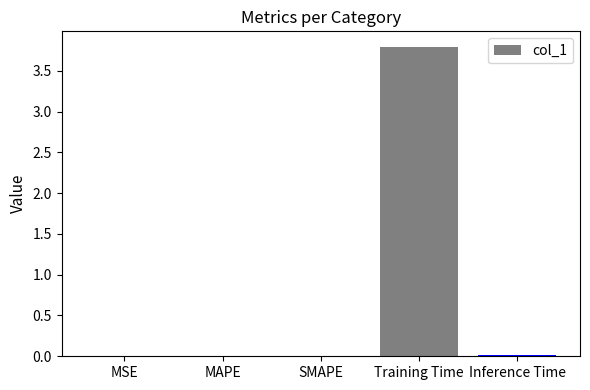

Which category has the highest value across all series?

Training Time